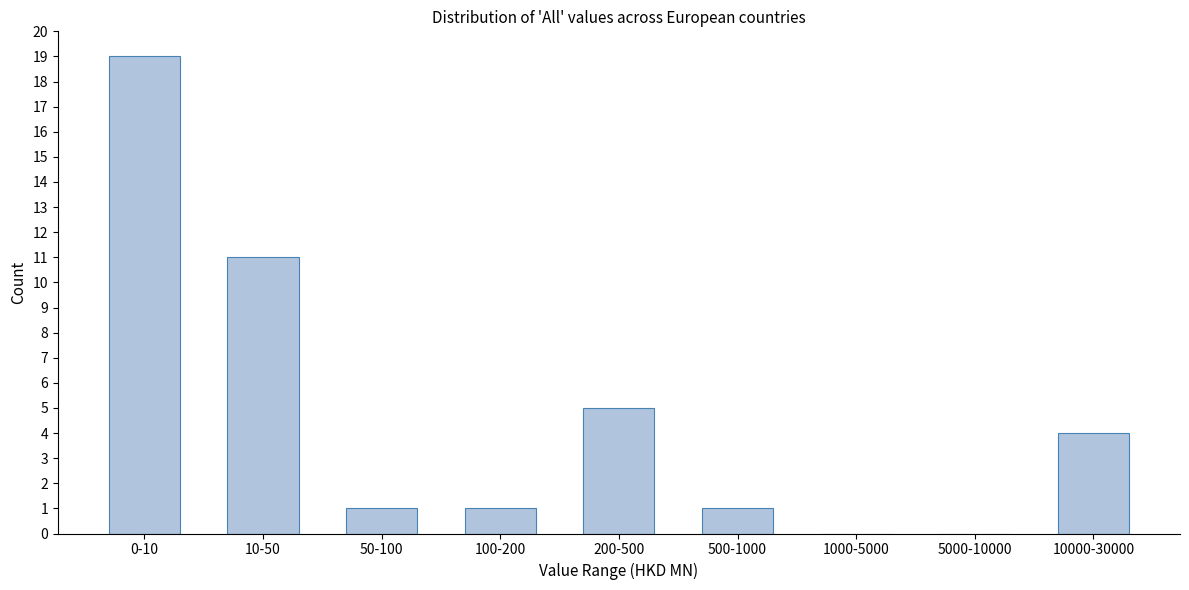

Reading left to right, list all the values displayed in this chart.

0-10=19	10-50=11	50-100=1	100-200=1	200-500=5	500-1000=1	1000-5000=0	5000-10000=0	10000-30000=4